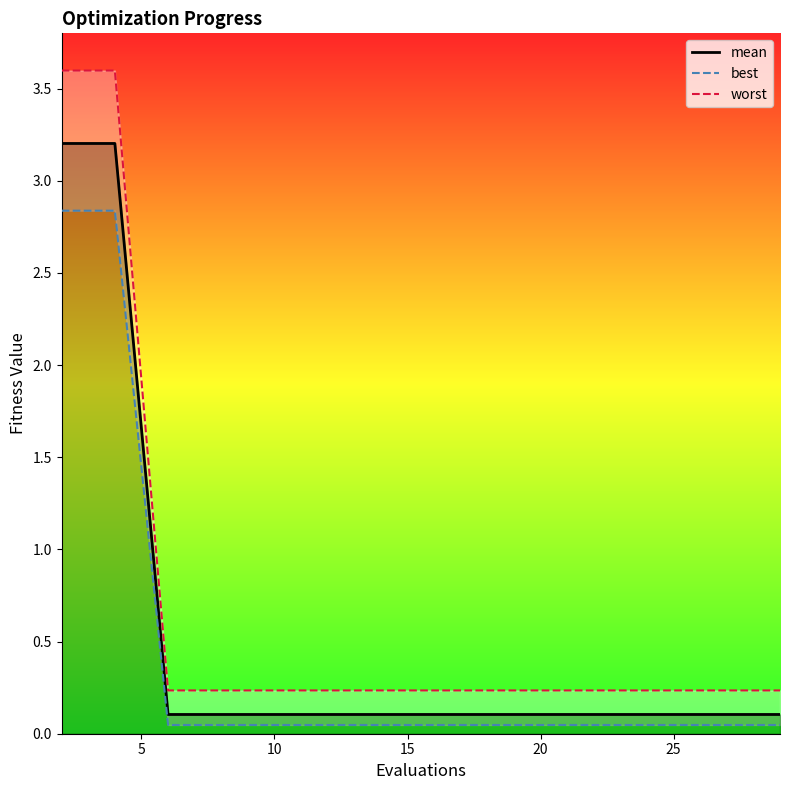

How many series are shown in this chart?

3